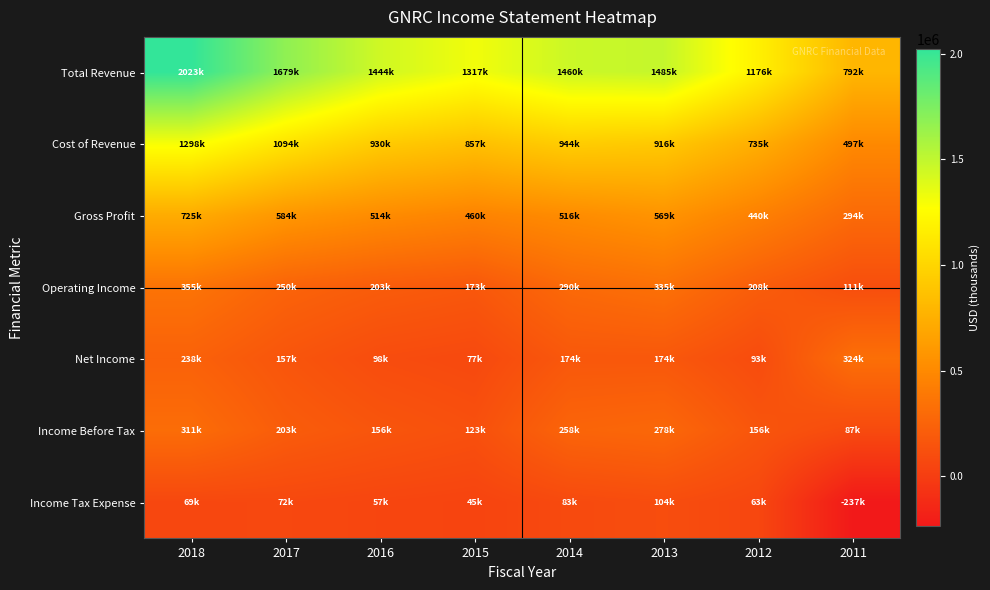

At which category is the sum across all series the highest?

2018